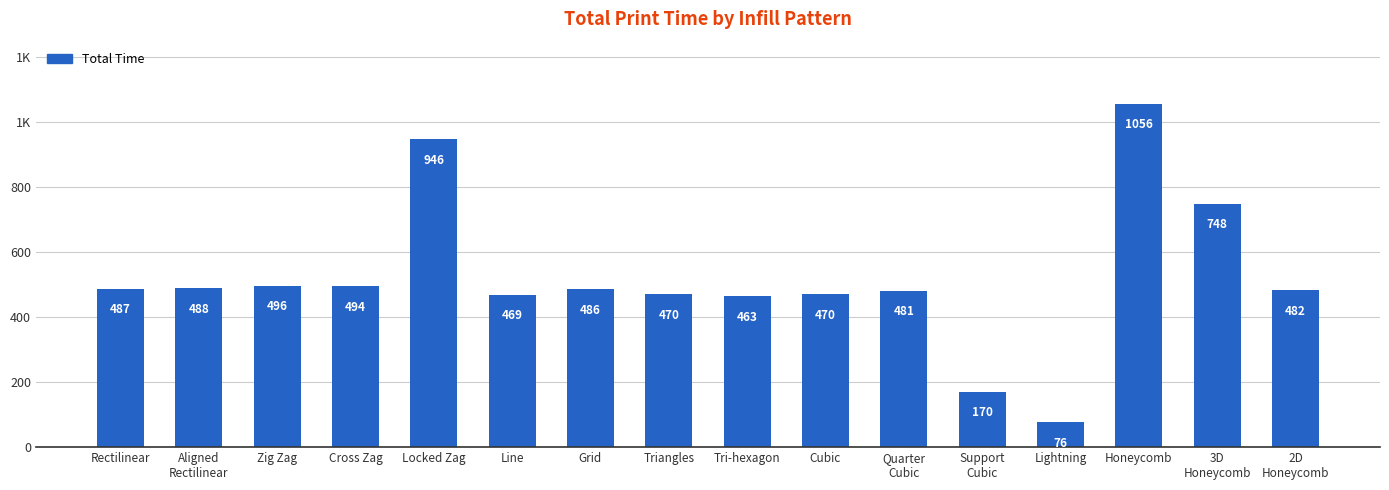

What is the sum of the values at Quarter
Cubic and Support
Cubic?

651